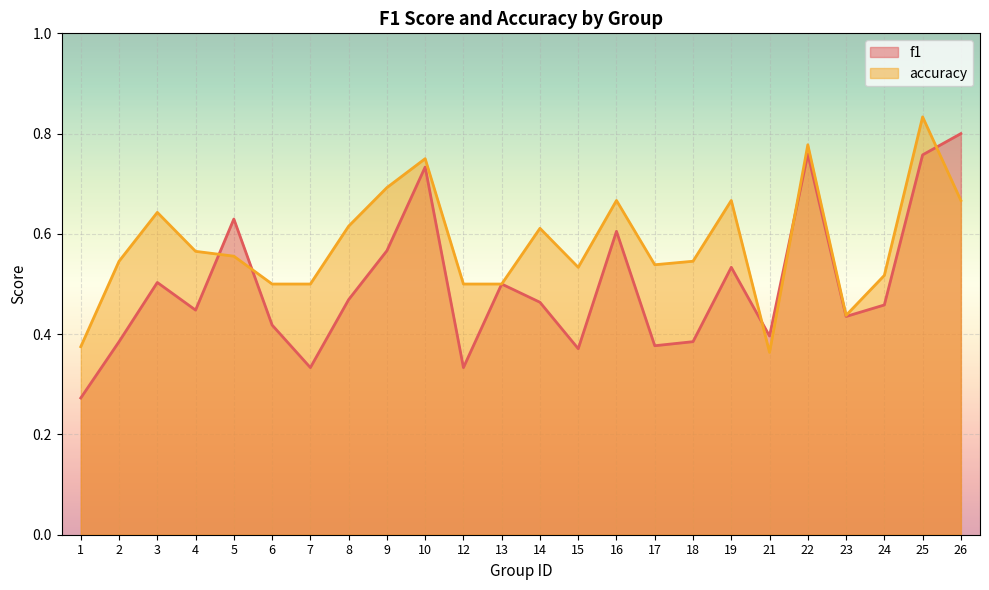

True or false: accuracy has a value of 0.1 at 21.

False